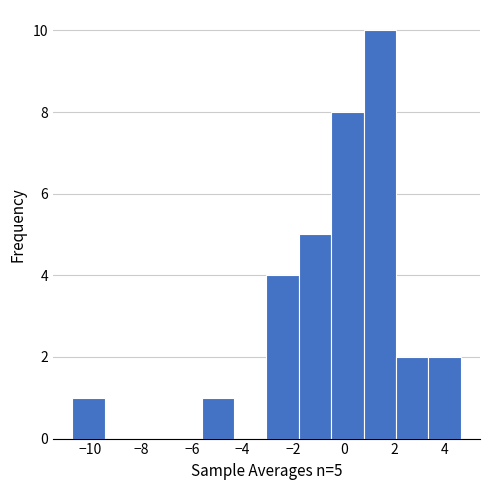

Which range on the x-axis has the tallest bar?

0.8 to 2.0